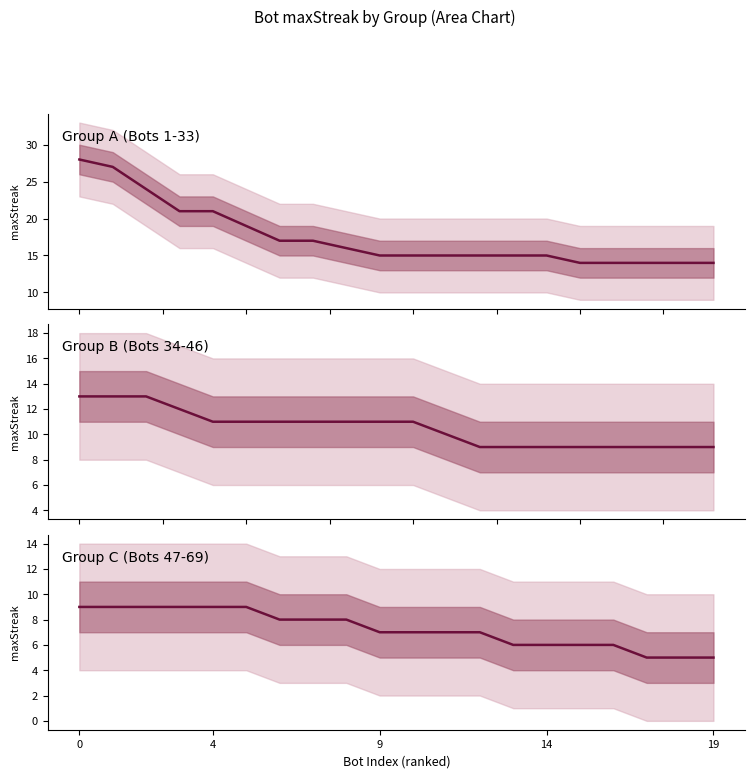

Reading left to right, extract all data points from this chart.

9	9	9	9	9	9	8	8	8	7	7	7	7	6	6	6	6	5	5	5